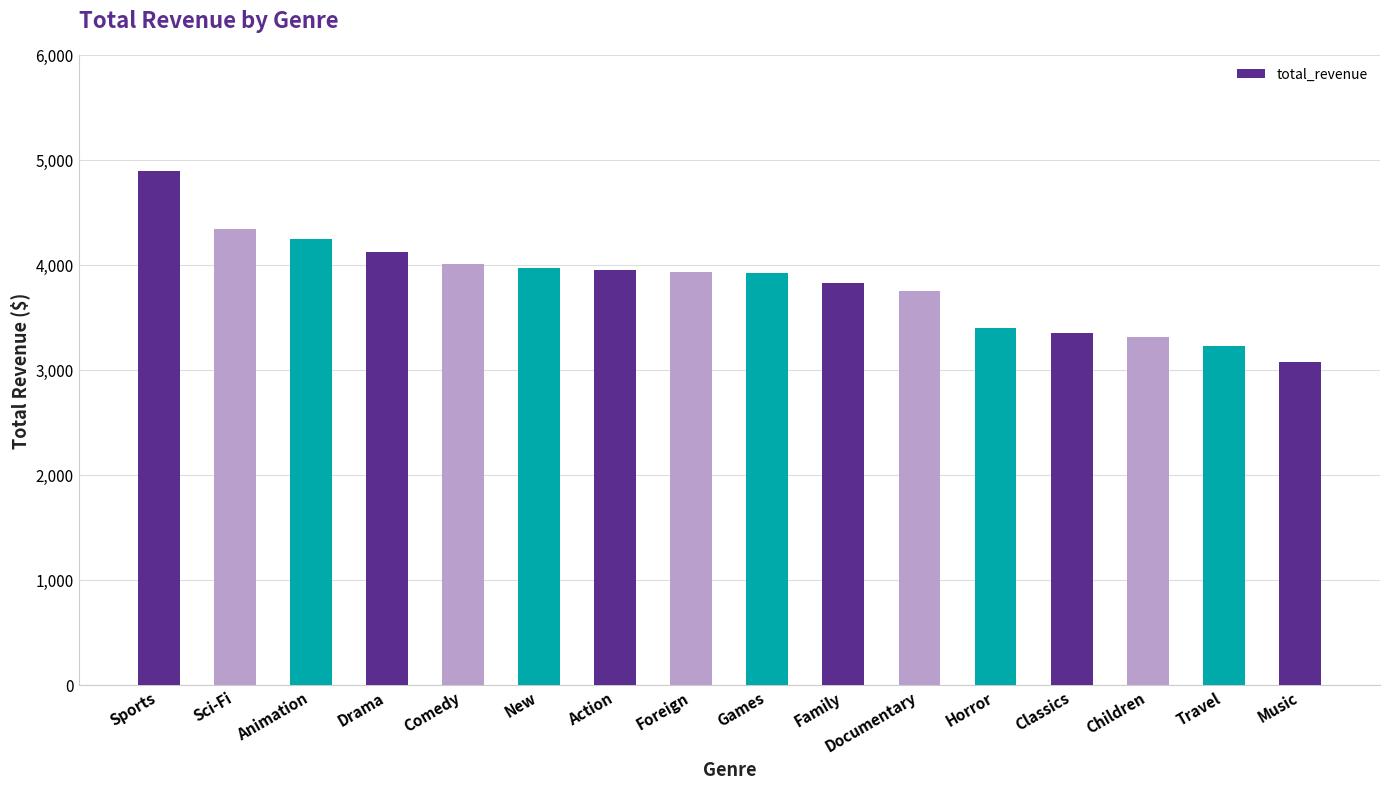

Read the value at Action.

3951.8